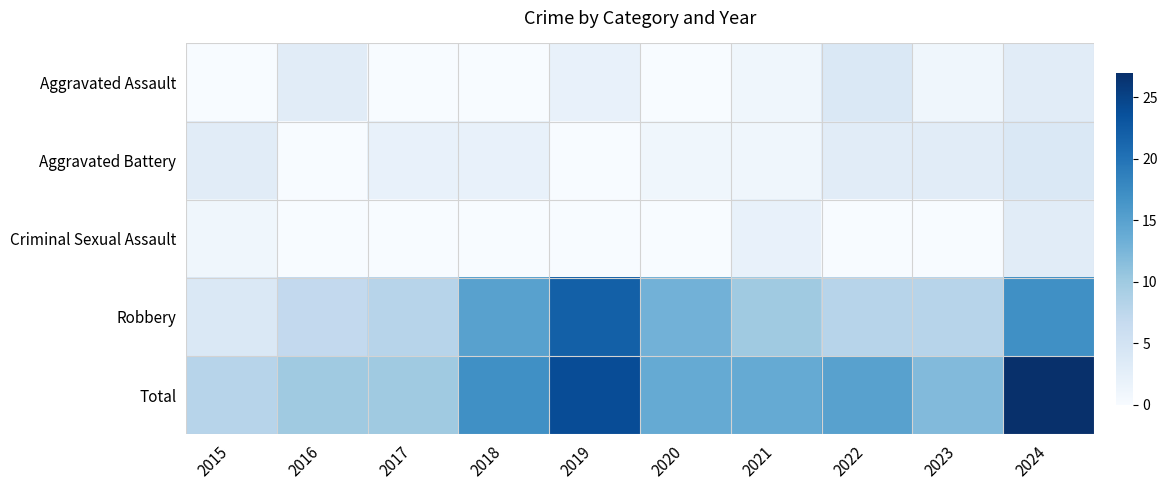

Which series has the largest total across all categories?

Total